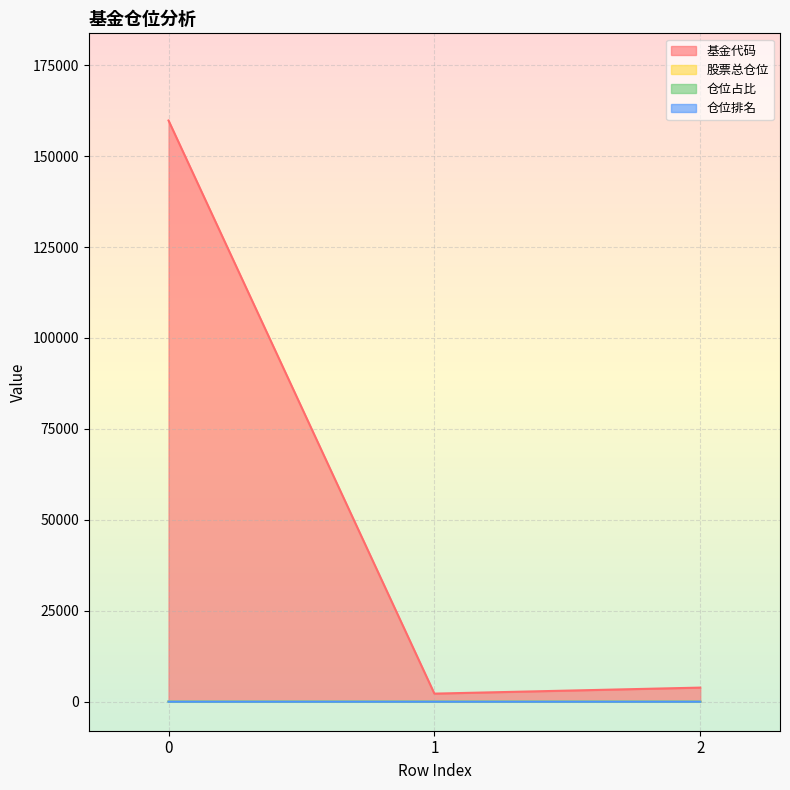

At 2, list the series in order from largest to smallest.

基金代码, 股票总仓位, 仓位排名, 仓位占比